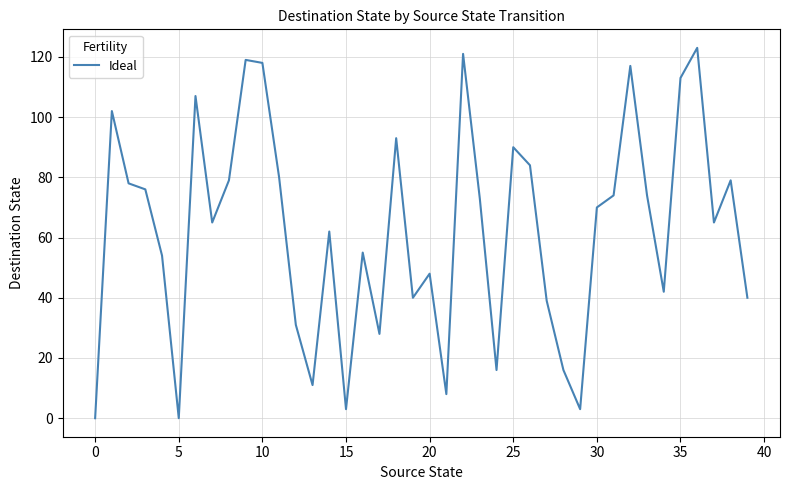

True or false: there are more than 2 points higher than both neighbors.

True